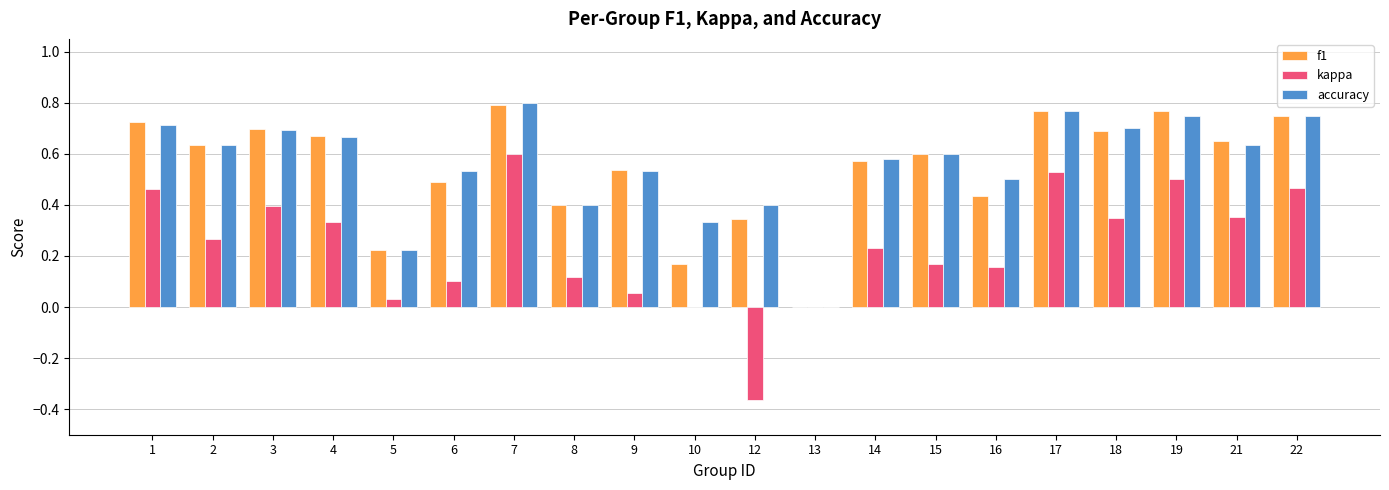

What is the sum of all kappa values?

4.8